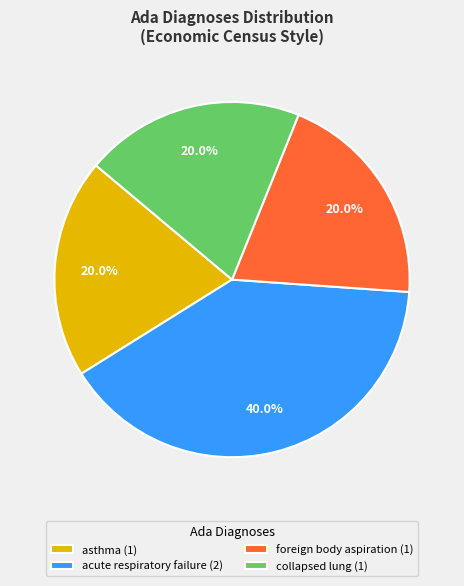

Is there any slice that represents more than half of the pie?

No